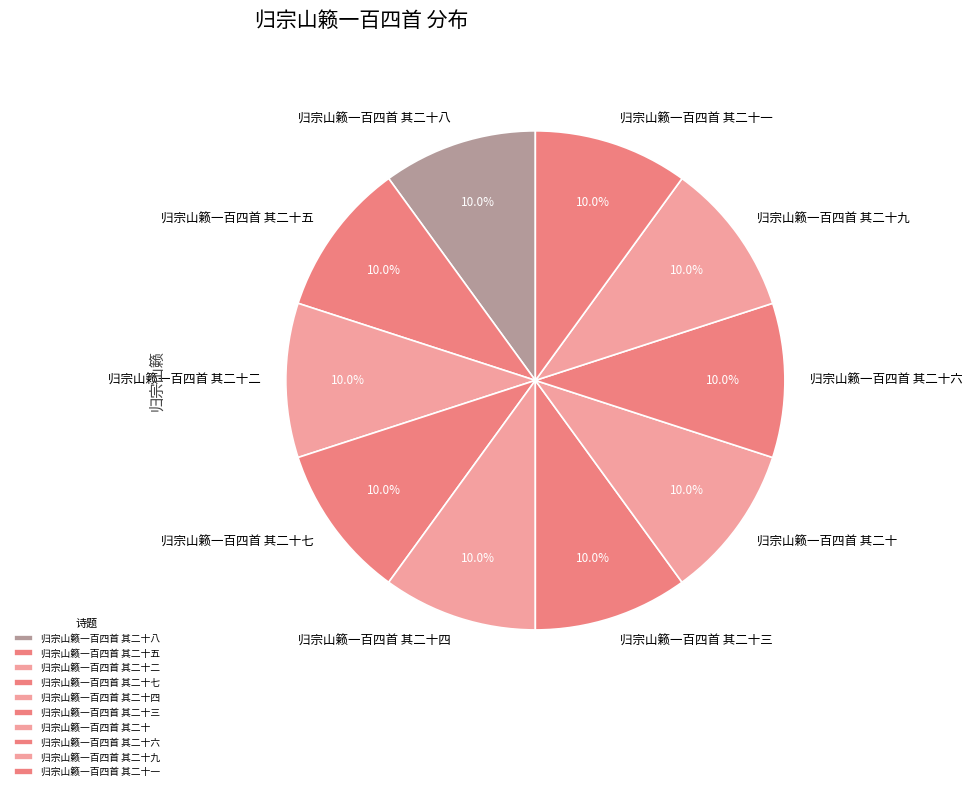

What is the ratio of the value at 归宗山籁一百四首 其二十三 to the value at 归宗山籁一百四首 其二十二?

1.0